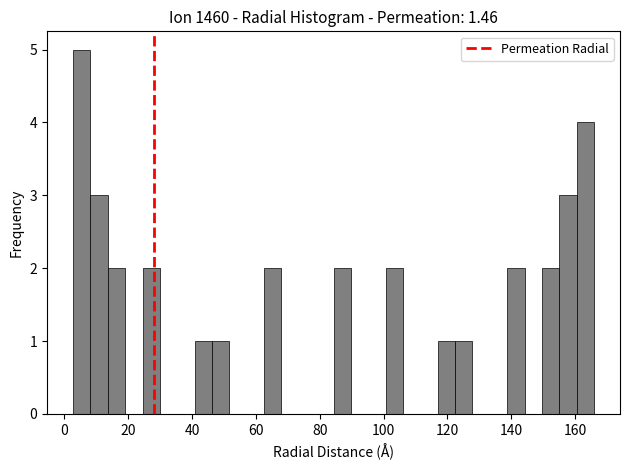

Around what value on the x-axis is the tallest bar? Give the approximate position of its centre, as read against the axis.

6